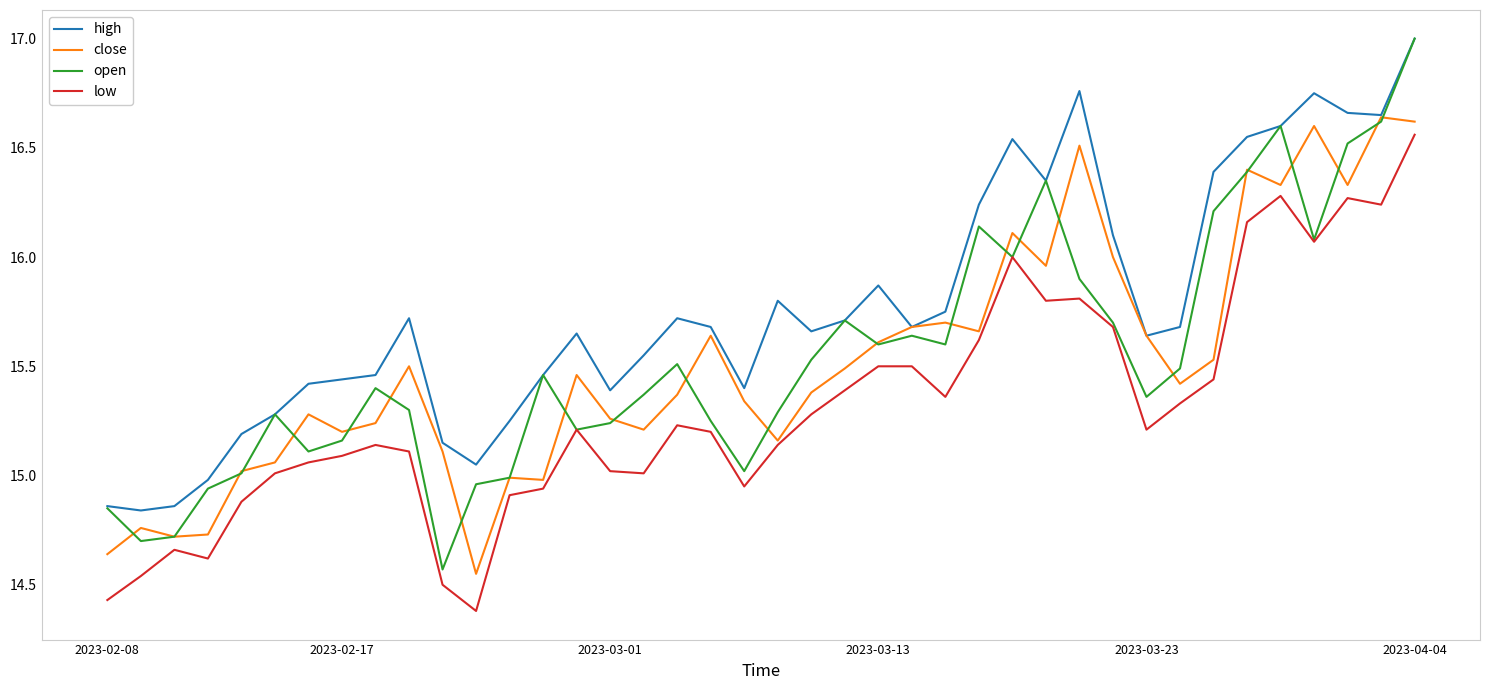

What are all the series names shown in the legend?

high, close, open, low